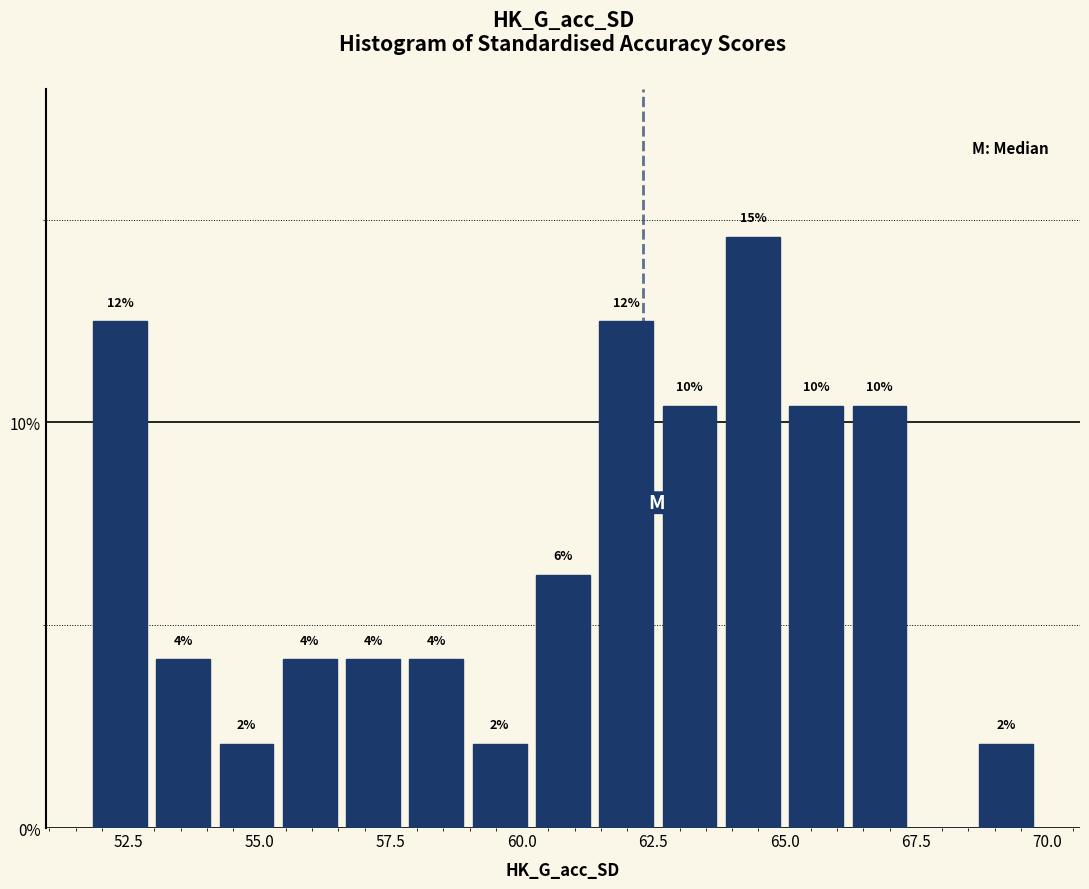

Around what value on the x-axis is the tallest bar? Give the approximate position of its centre, as read against the axis.

64.5